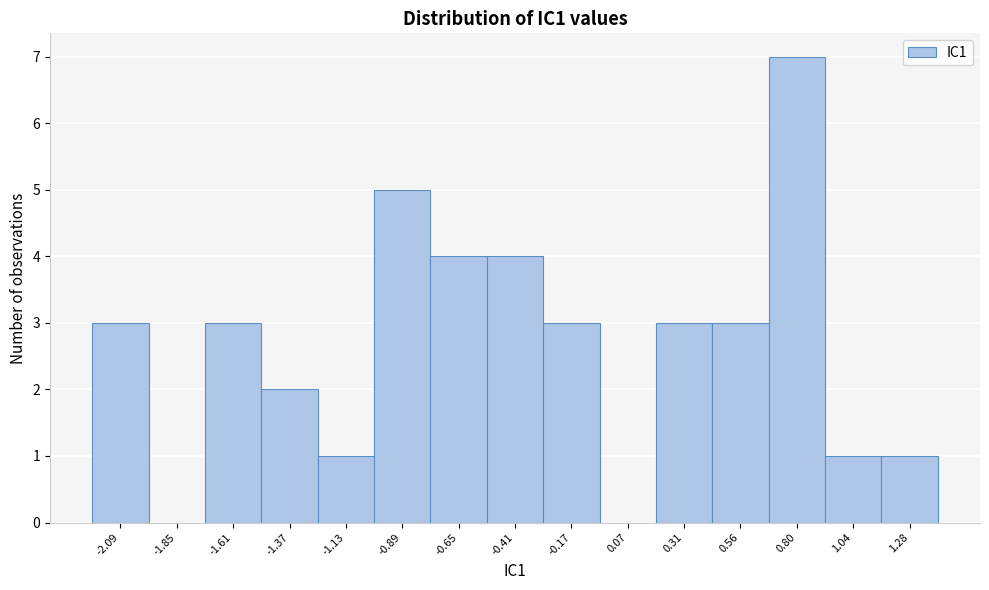

Reading left to right, list every bar in this chart as the range it spans on the x-axis followed by its height. Neither the bar edges nor the heights are printed on the chart, so give them approximately, as read against the axes.

-2.20 to -1.95: 3
-1.95 to -1.75: 0
-1.75 to -1.50: 3
-1.50 to -1.25: 2
-1.25 to -1.00: 1
-1.00 to -0.75: 5
-0.75 to -0.55: 4
-0.55 to -0.30: 4
-0.30 to -0.05: 3
-0.05 to 0.20: 0
0.20 to 0.45: 3
0.45 to 0.70: 3
0.70 to 0.90: 7
0.90 to 1.15: 1
1.15 to 1.40: 1